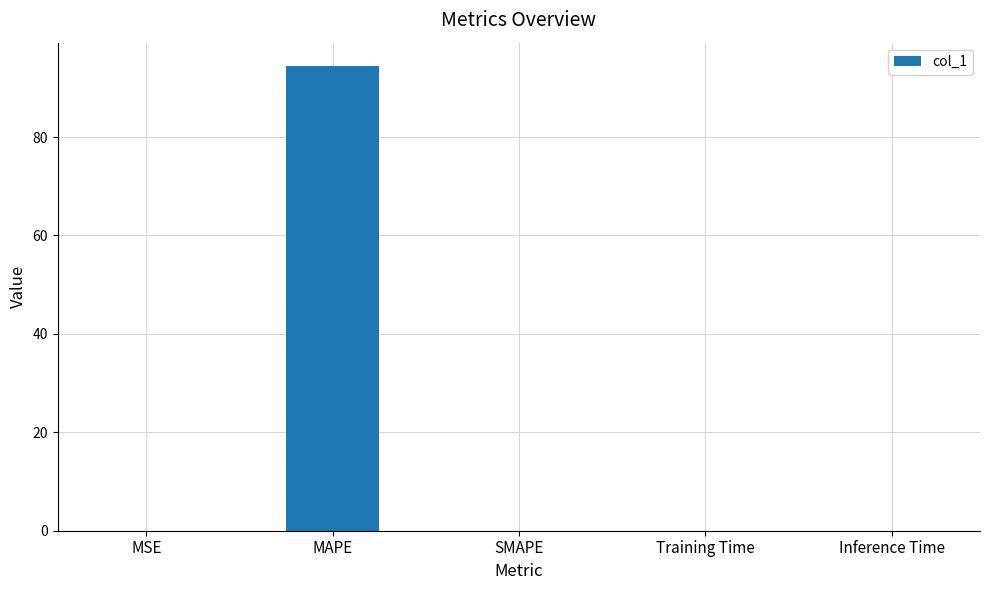

The chart shows a value of 0.0 at SMAPE. True or false?

True